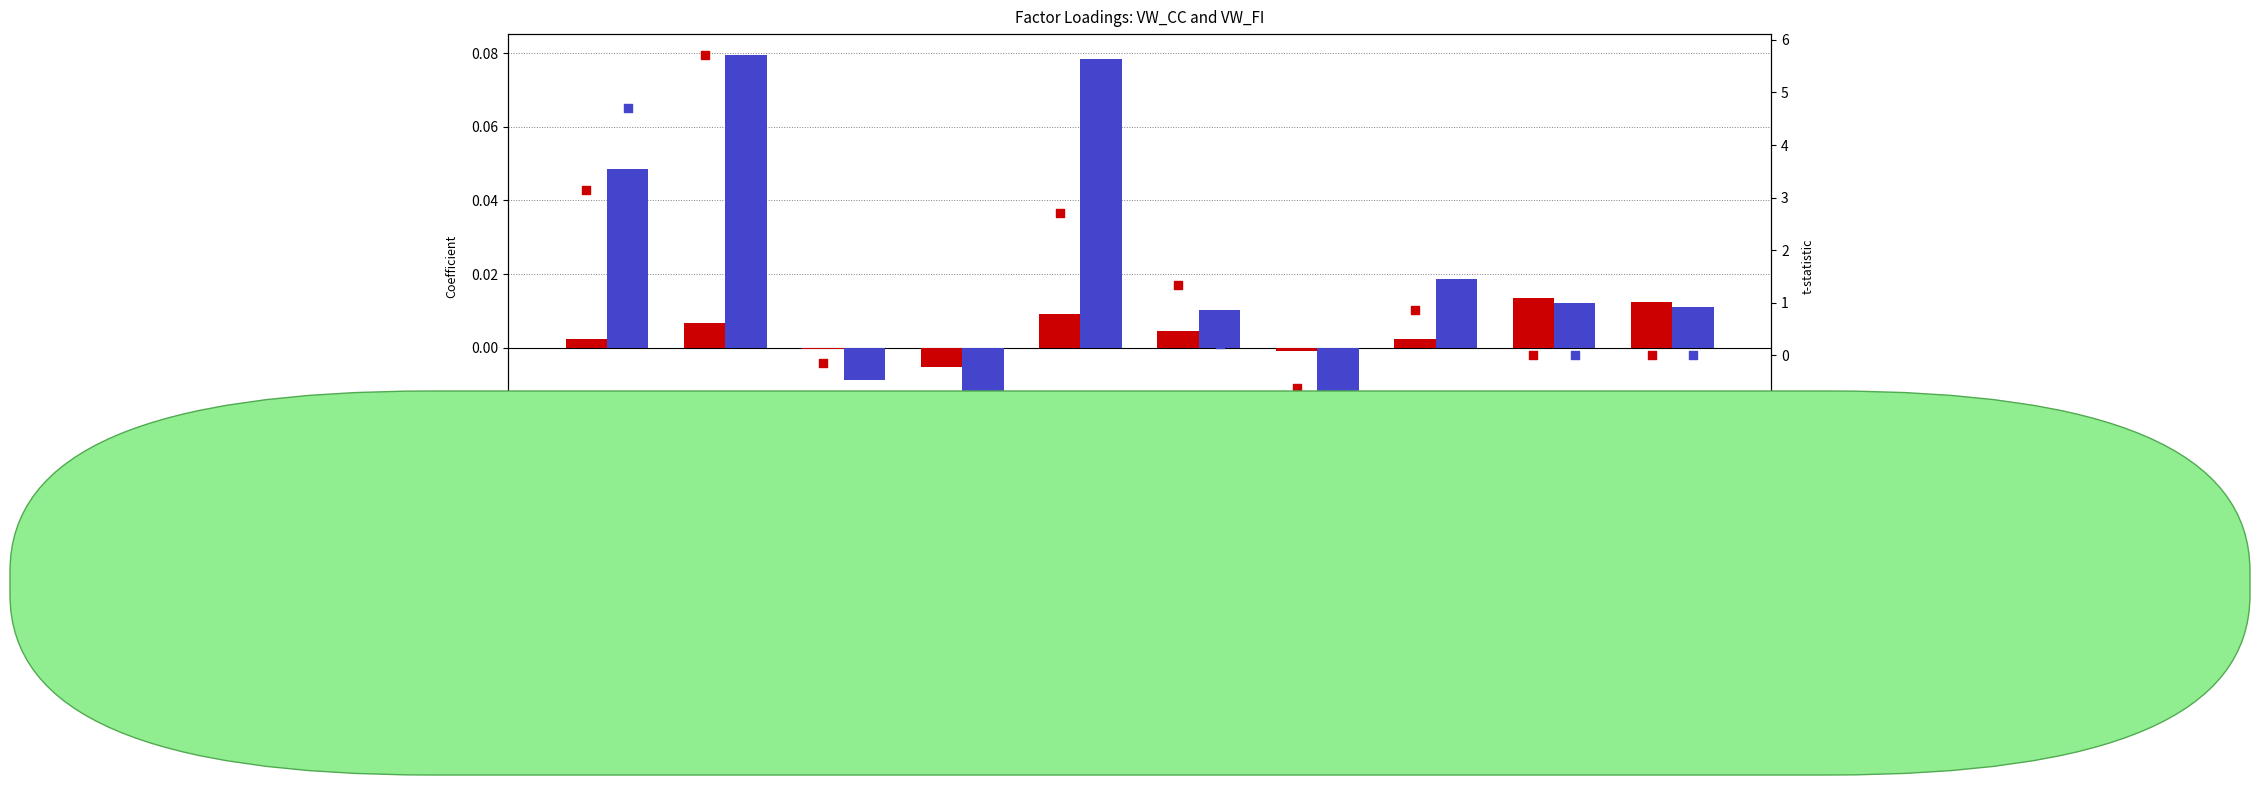

At which category is the sum across all series the highest?

Market